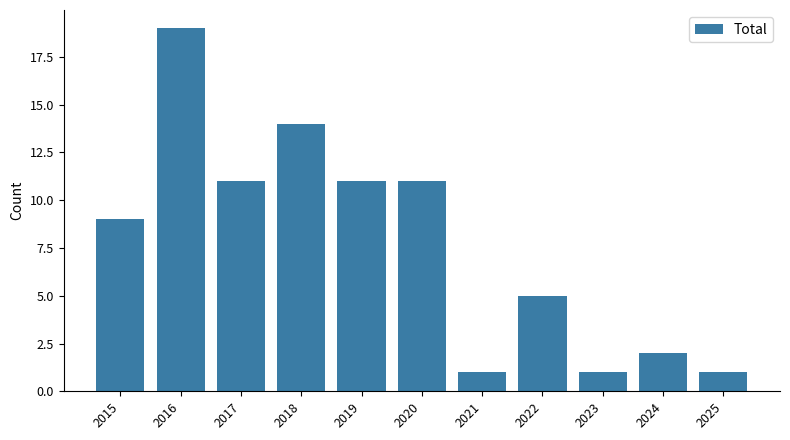

What is the difference between the maximum and minimum values?

18